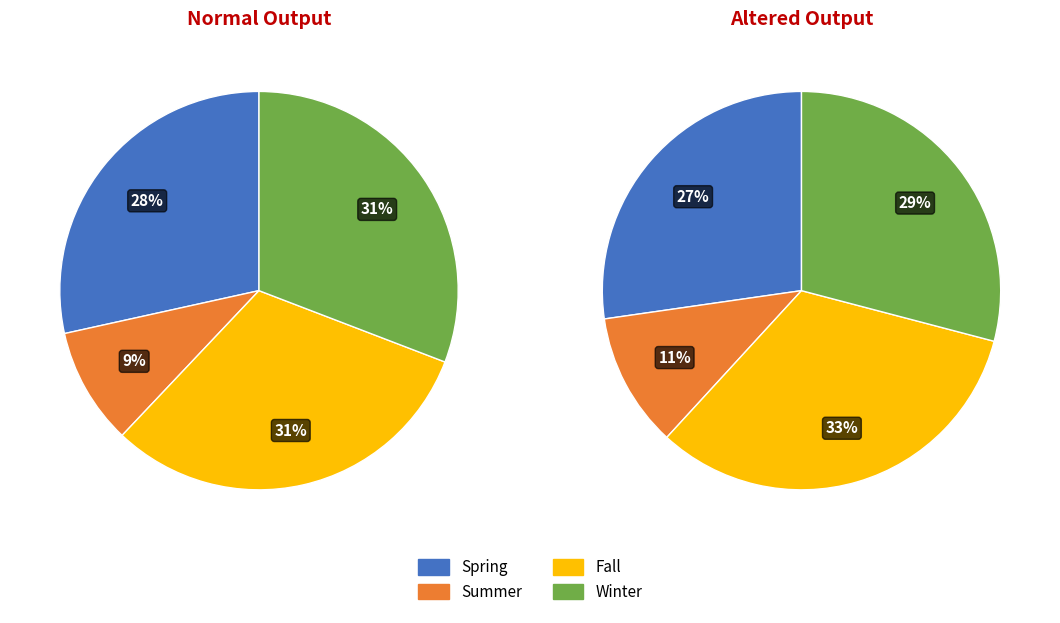

To the nearest percent, what is the average slice percentage?

25%